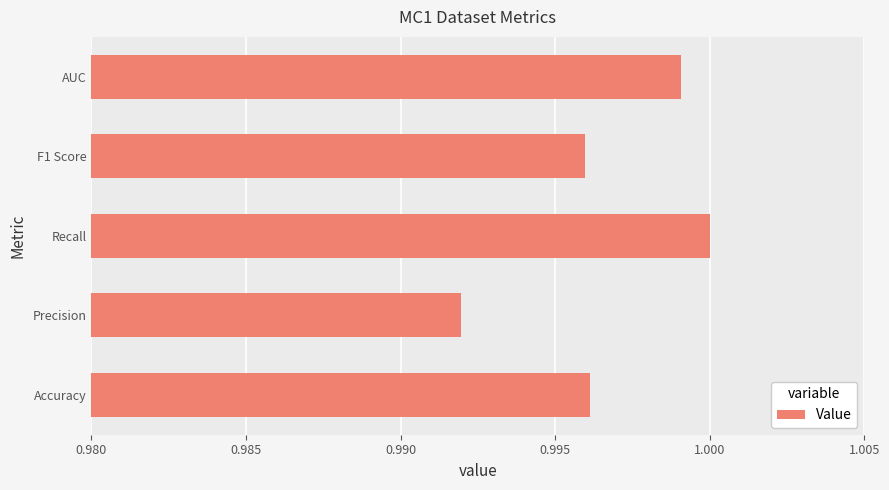

Which has a higher value, F1 Score or AUC?

AUC